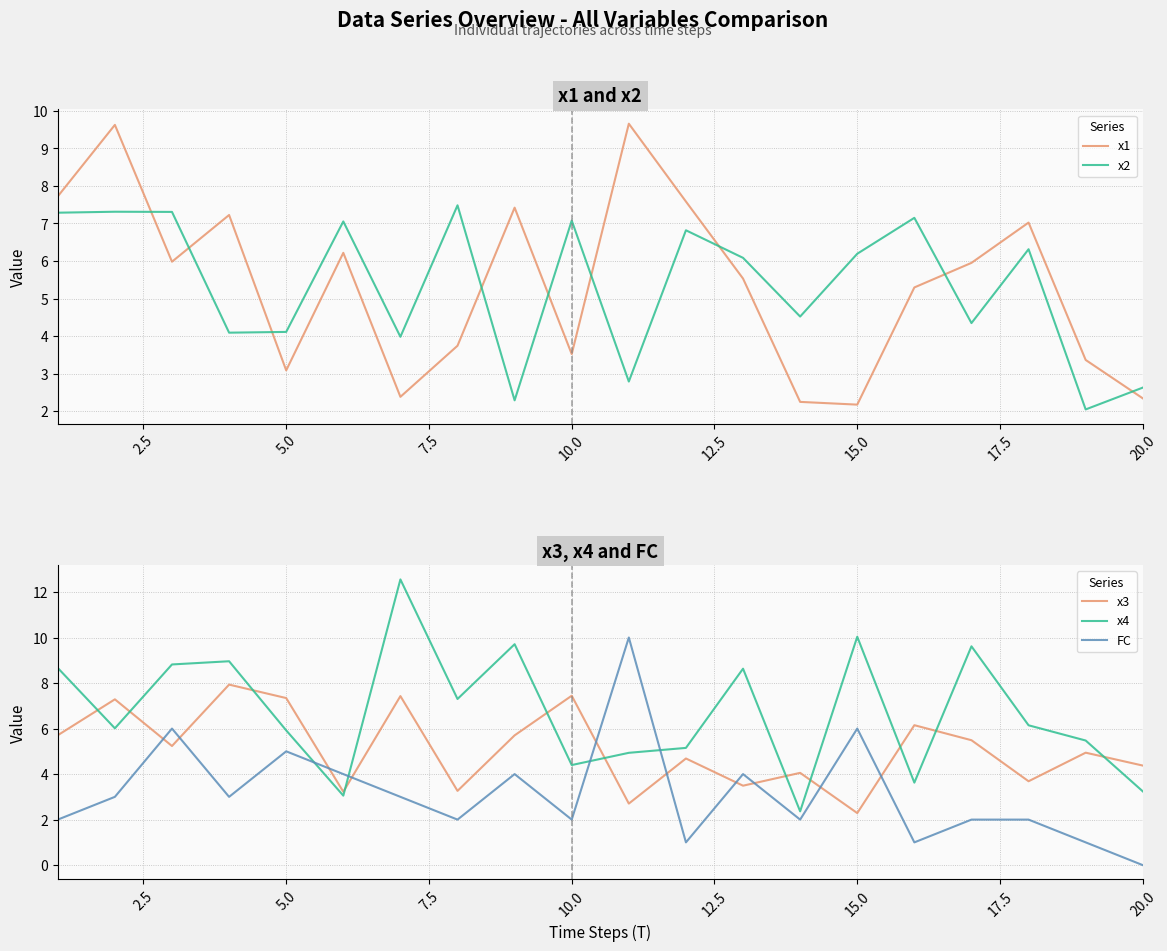

The value of x1 at 15.0 is 2.2. True or false?

True